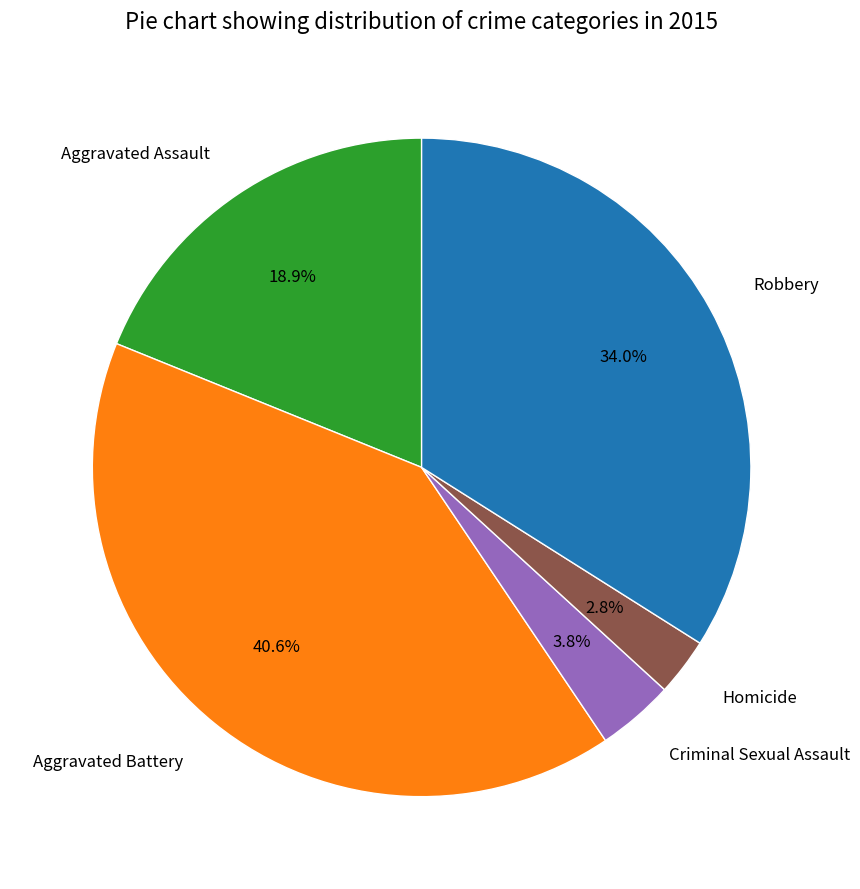

What is the ratio of the value at Aggravated Assault to the value at Aggravated Battery?

0.5